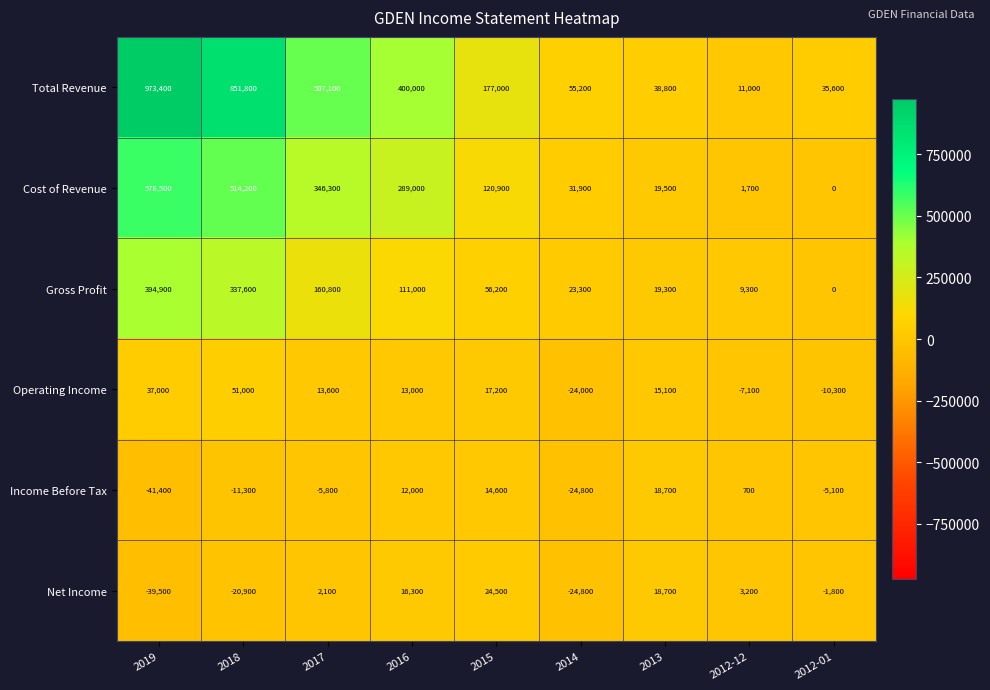

What is the smallest value displayed?

-41400